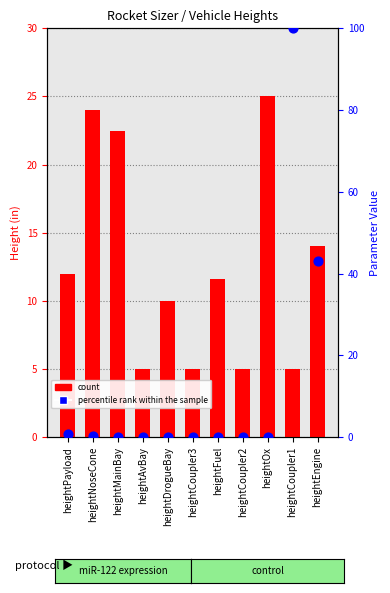

What is the total value across all series at heightAvBay?

5.1